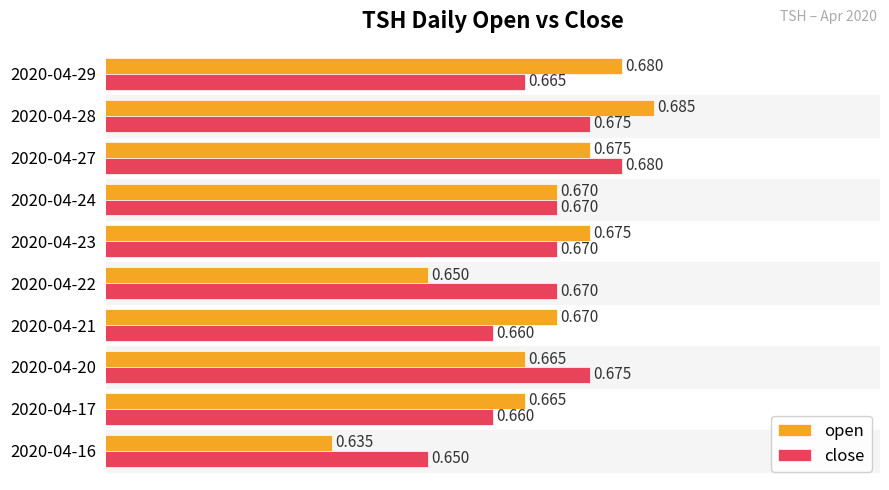

Is the value of open at 2020-04-29 greater than the value of close at 2020-04-22?

Yes